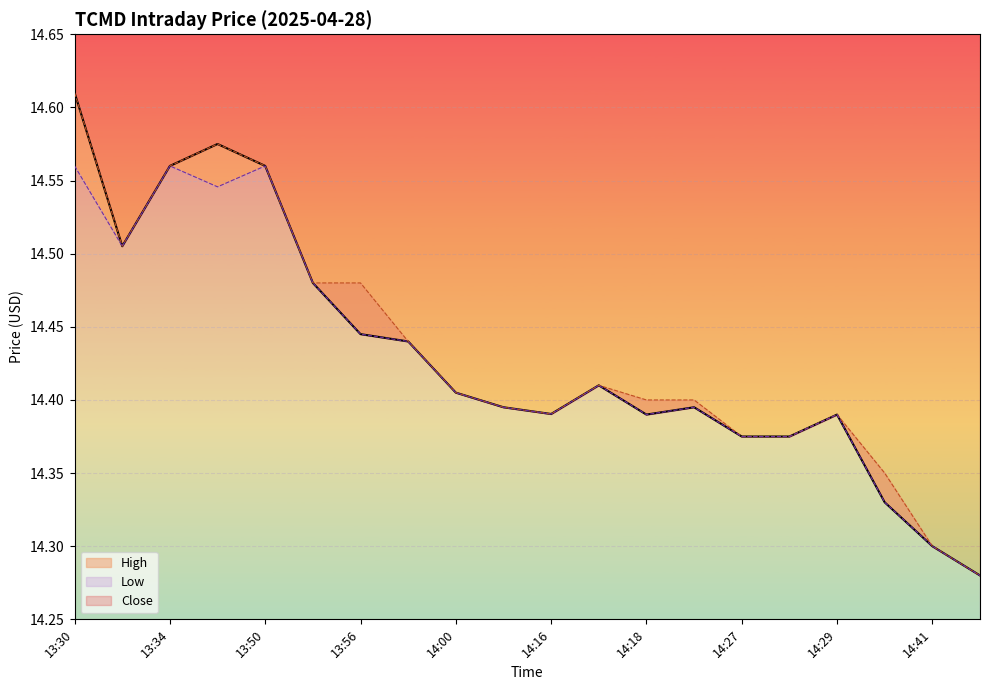

At which label does Low reach its minimum?

14:42